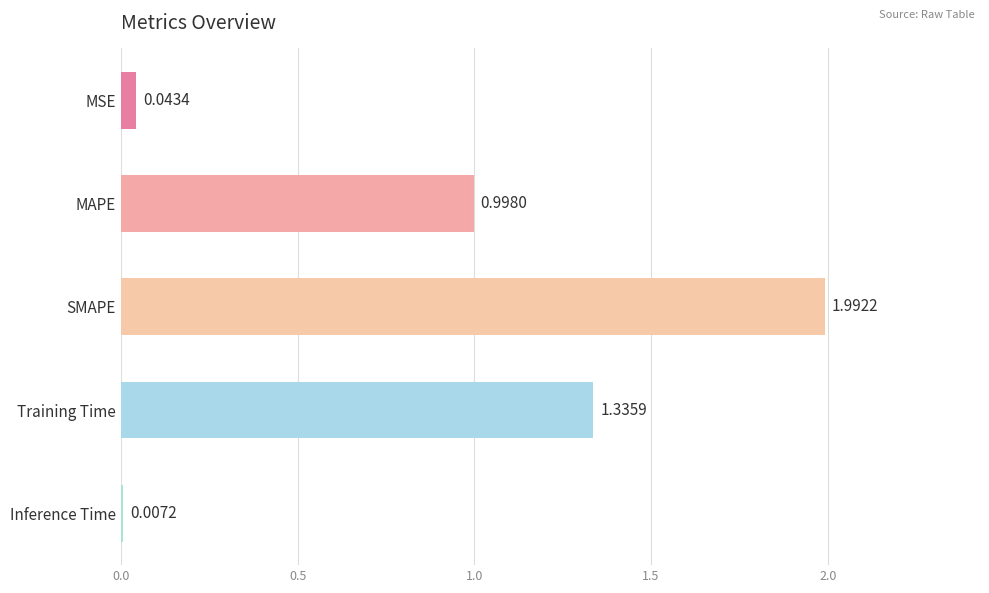

What is the change in value from MAPE to Training Time?

+0.3